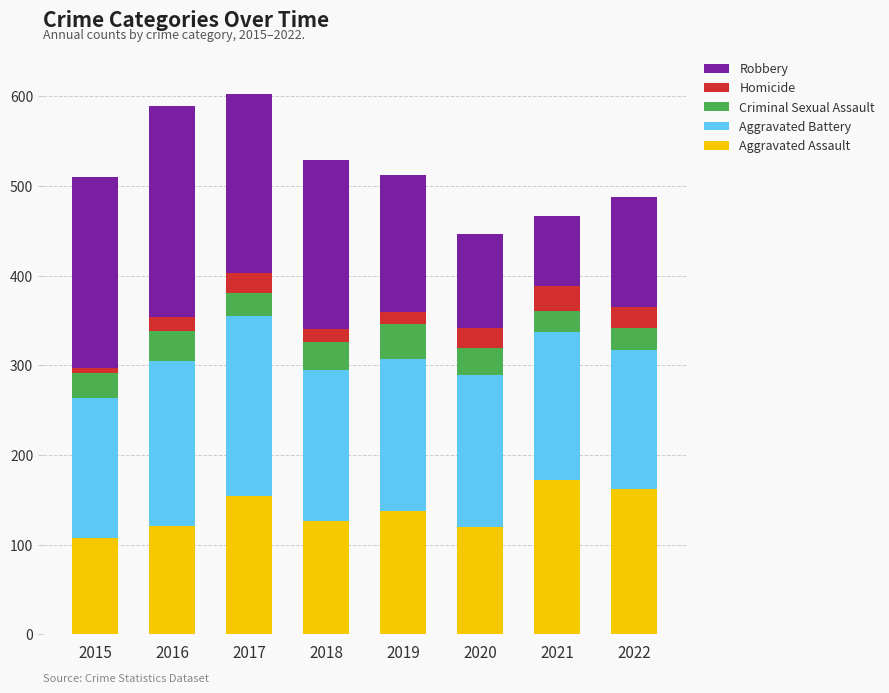

What is the lowest value of the Aggravated Assault series?

108